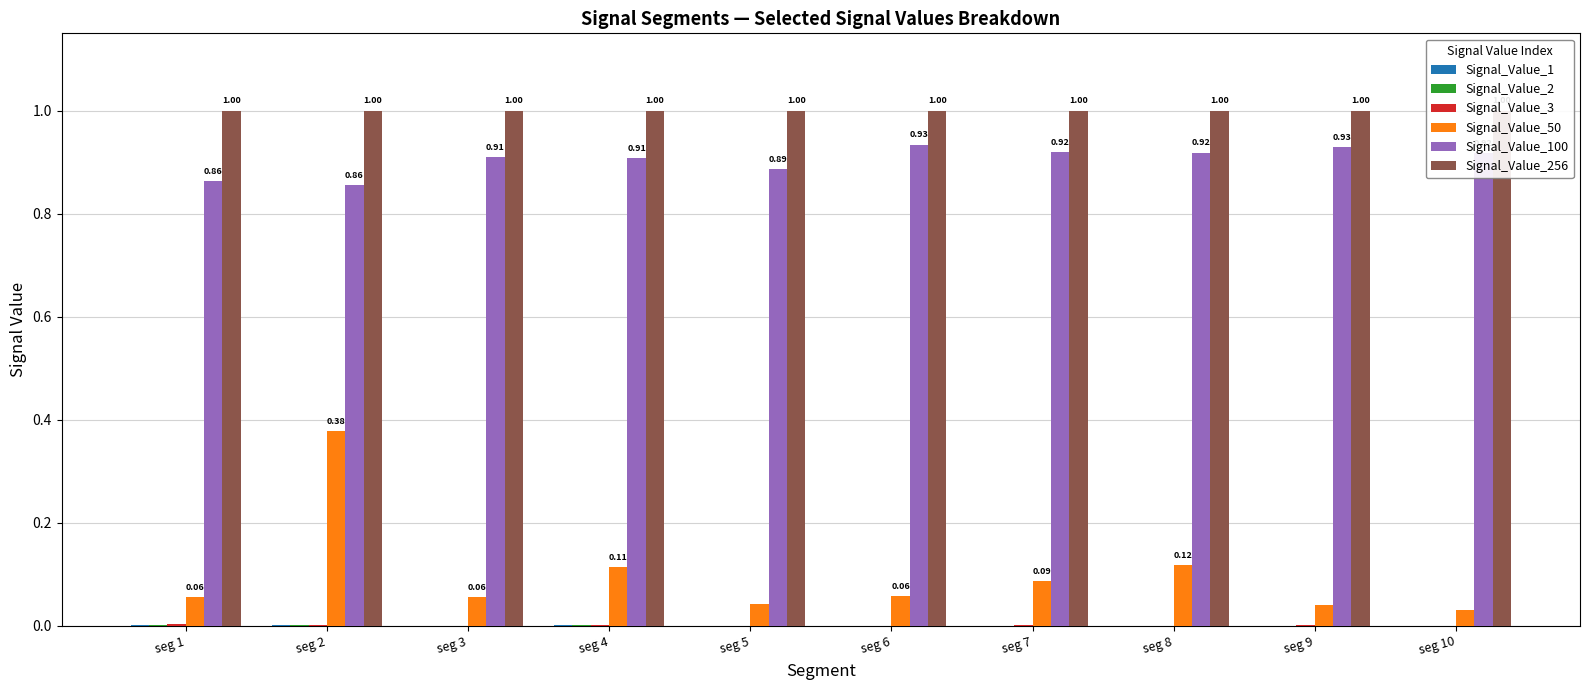

What is the value of the Signal_Value_100 bar at the 6th from the left?

0.9